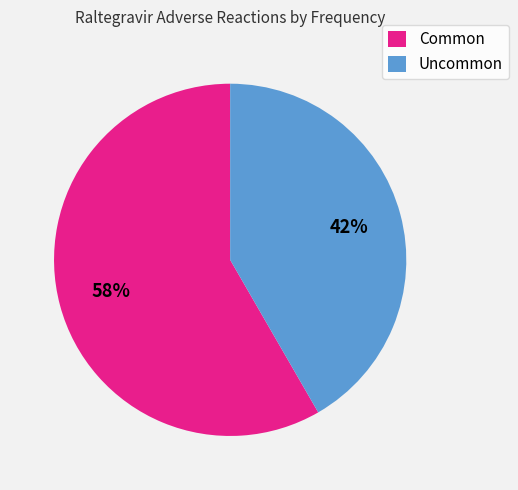

How many slices are in this pie chart?

2